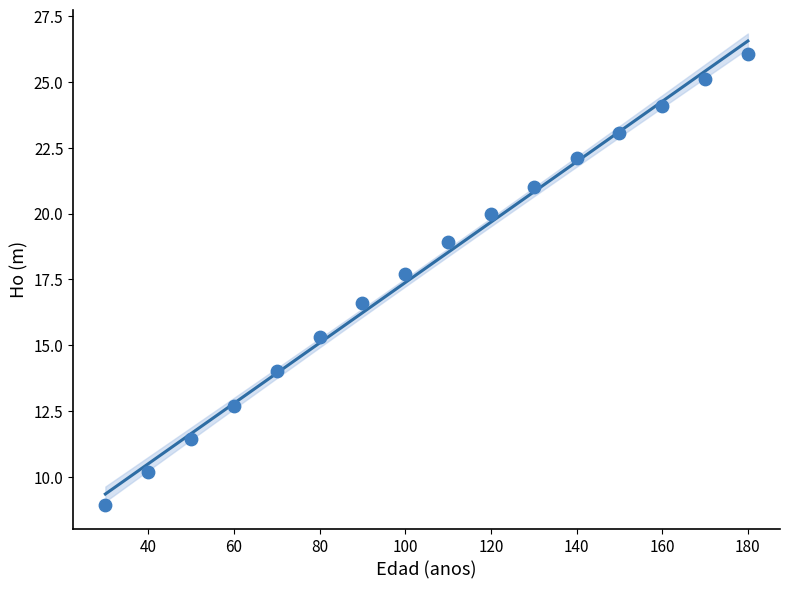

What is the range of Y values (max minus min)?

17.1